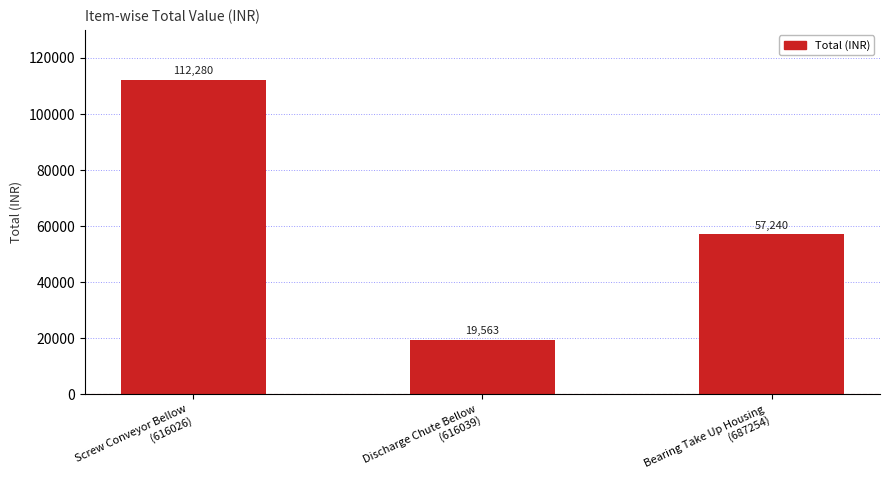

What is the change in value from Screw Conveyor Bellow
(616026) to Bearing Take Up Housing
(687254)?

-55040